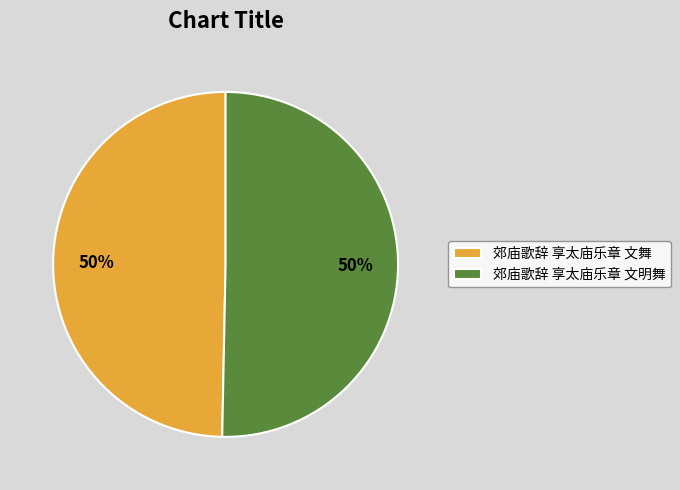

The 郊庙歌辞 享太庙乐章 文舞 slice represents 35% of the pie. True or false?

False